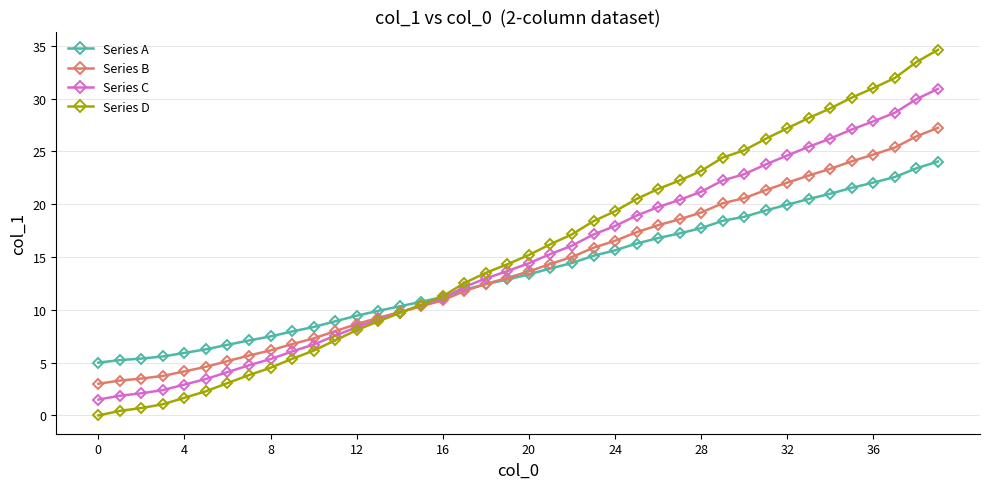

What are all the series names shown in the legend?

Series A, Series B, Series C, Series D